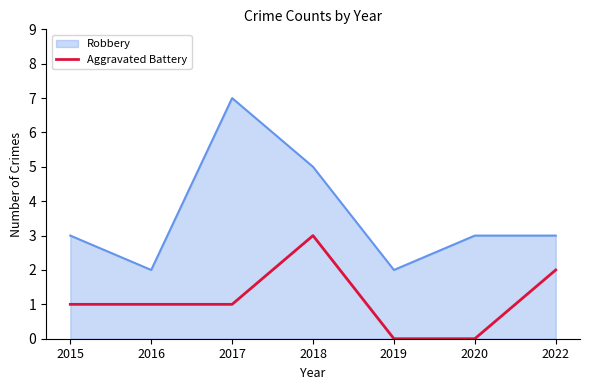

What is the greatest value displayed?

7